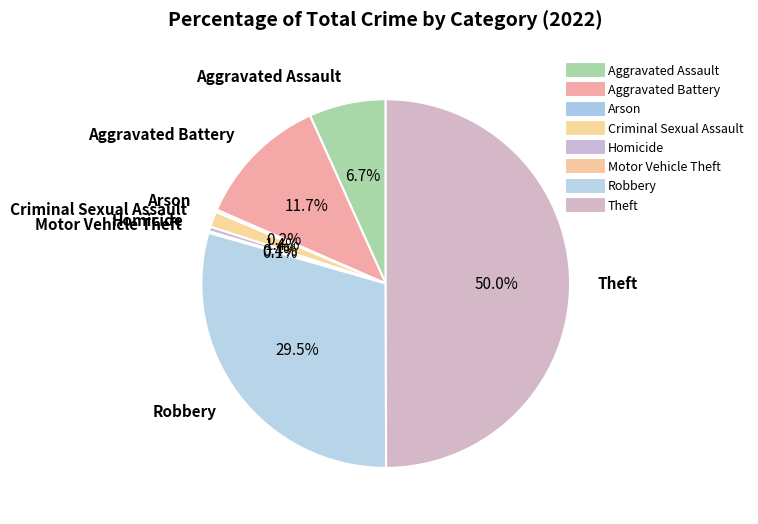

Which slice is the largest?

Theft